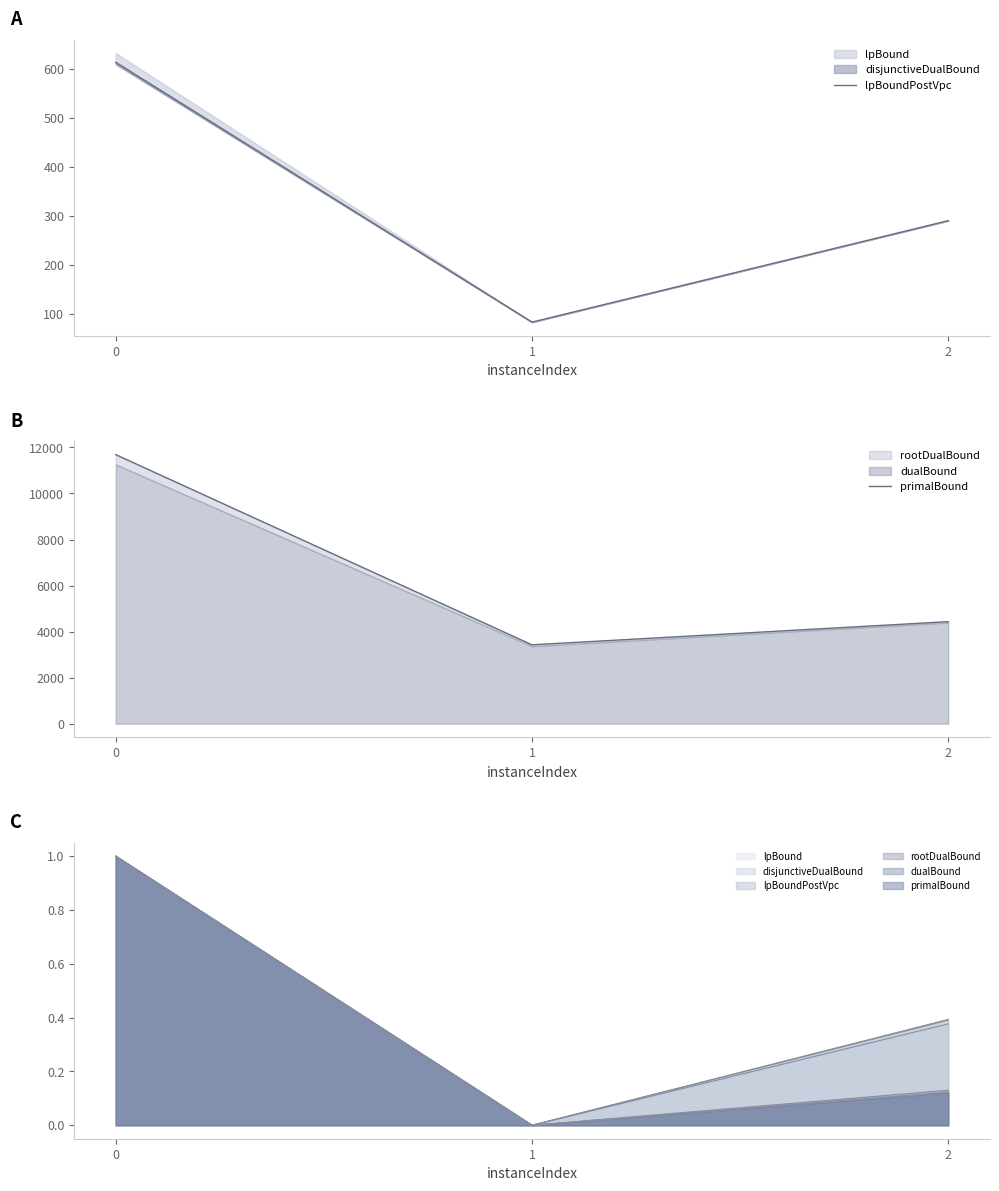

How many data points does each series have?

3